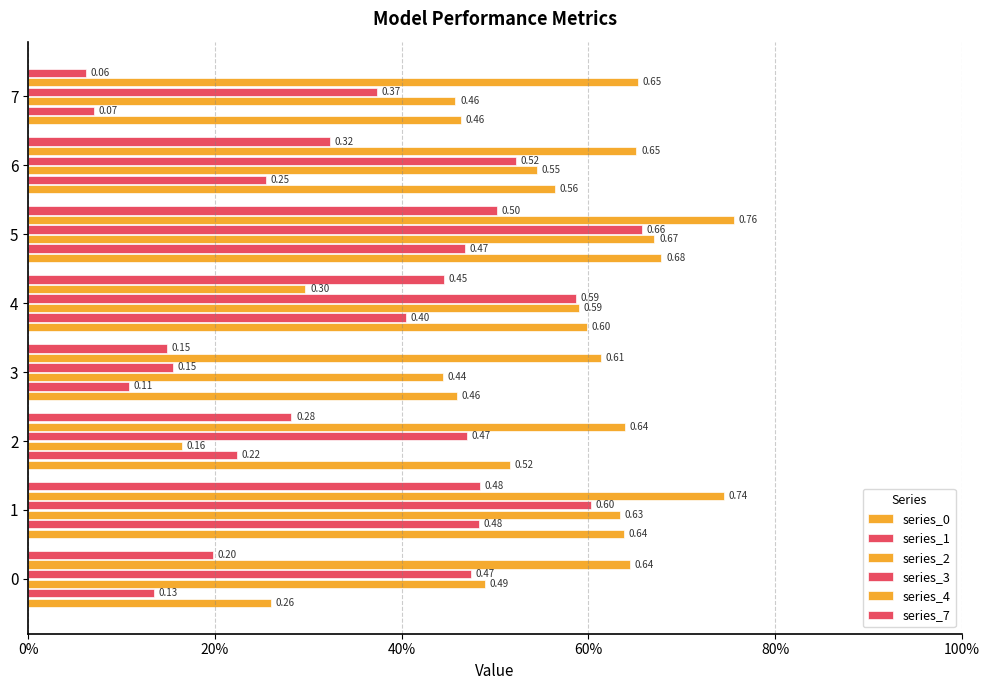

How many series_1 values are between 0 and 1?

8